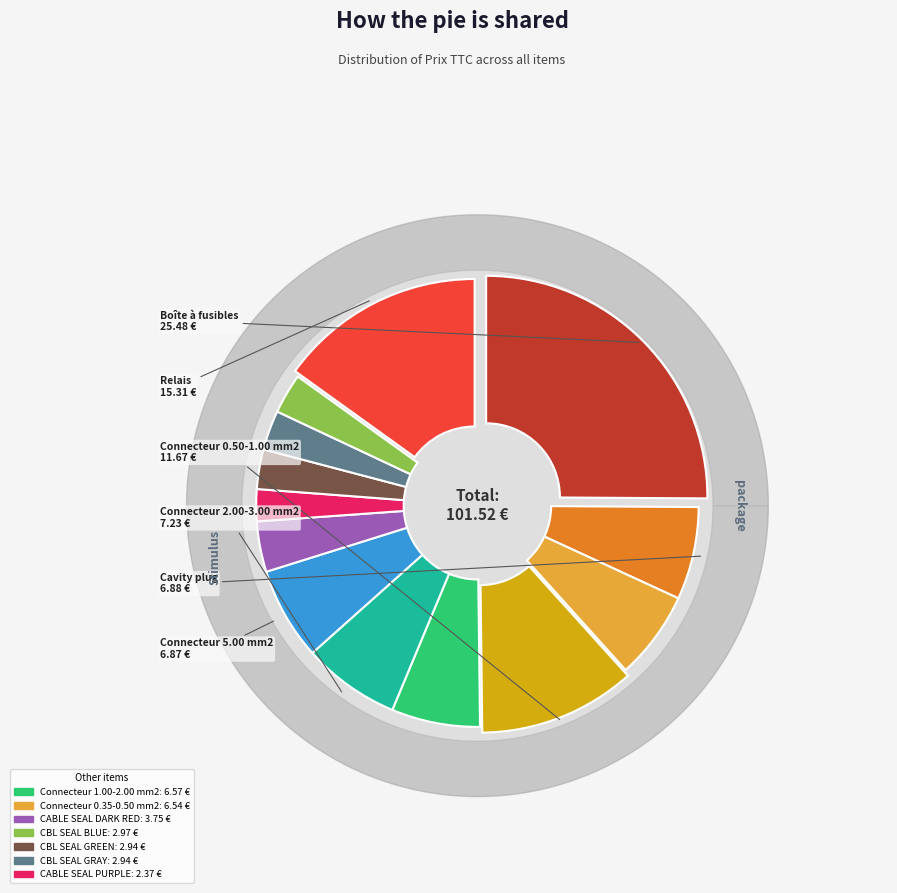

How many segments does this pie chart have?

13